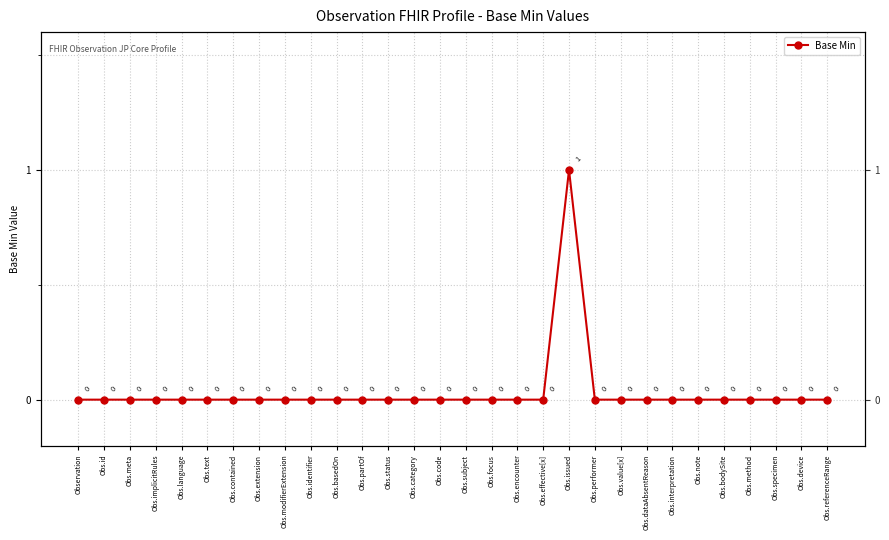

Does the chart have visible grid lines?

Yes